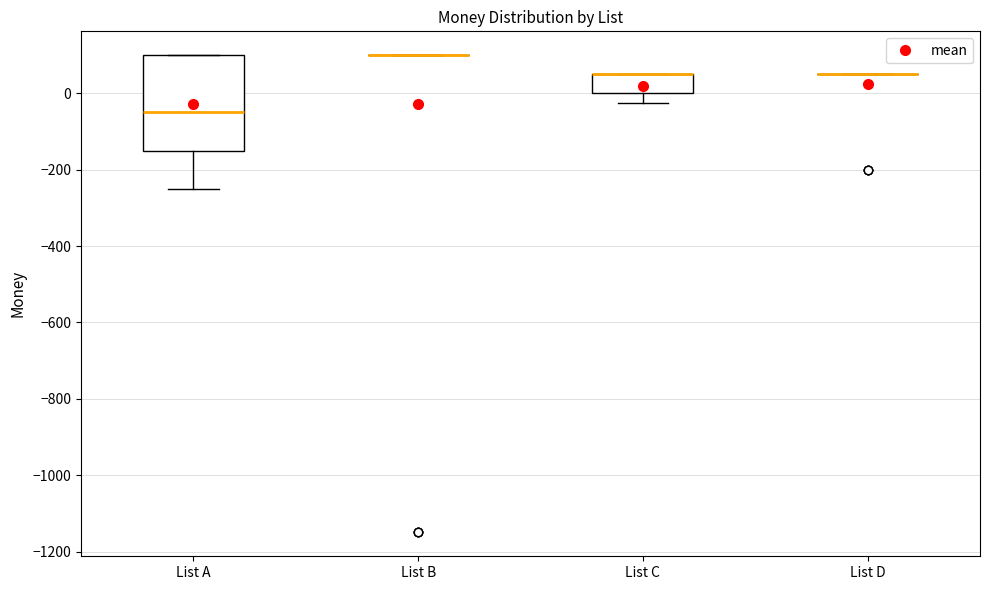

Comparing the boxes themselves (not the whiskers), which one is the tallest?

List A